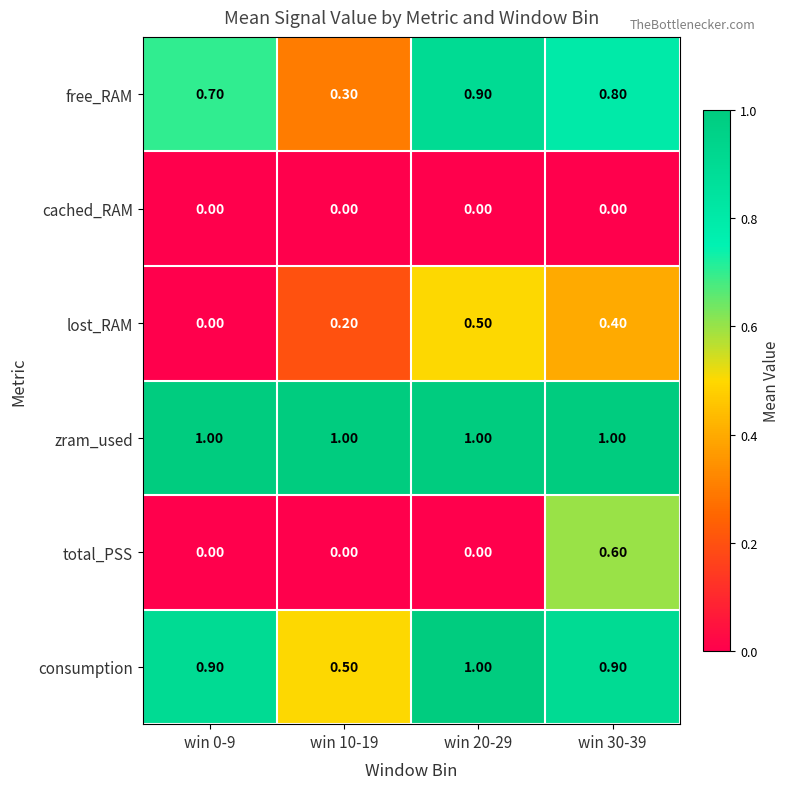

Count the number of data series in this chart.

6